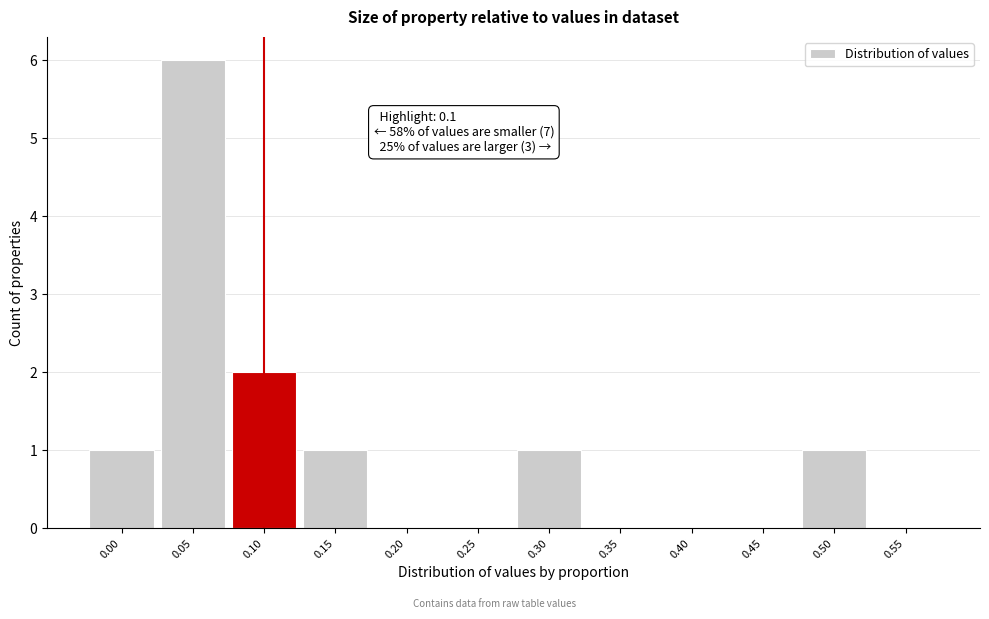

Reading right to left, what are all the values shown in this chart?

0.55=0	0.50=1	0.45=0	0.40=0	0.35=0	0.30=1	0.25=0	0.20=0	0.15=1	0.10=2	0.05=6	0.00=1